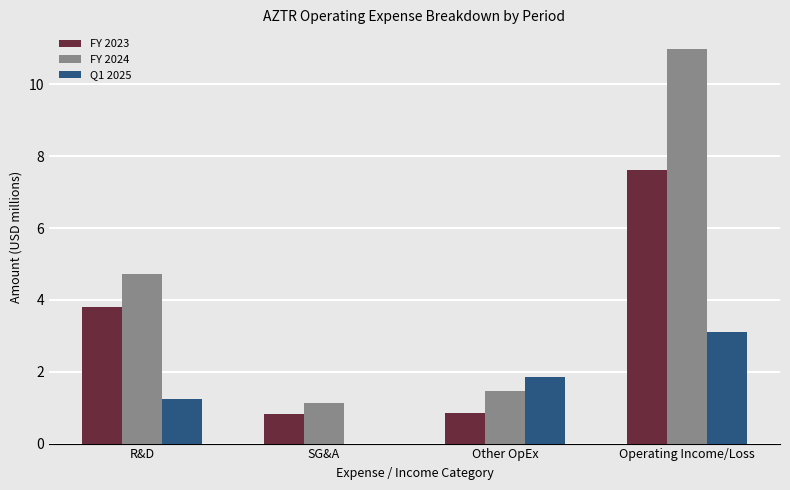

Which series changed the most between R&D and Operating Income/Loss?

FY 2024